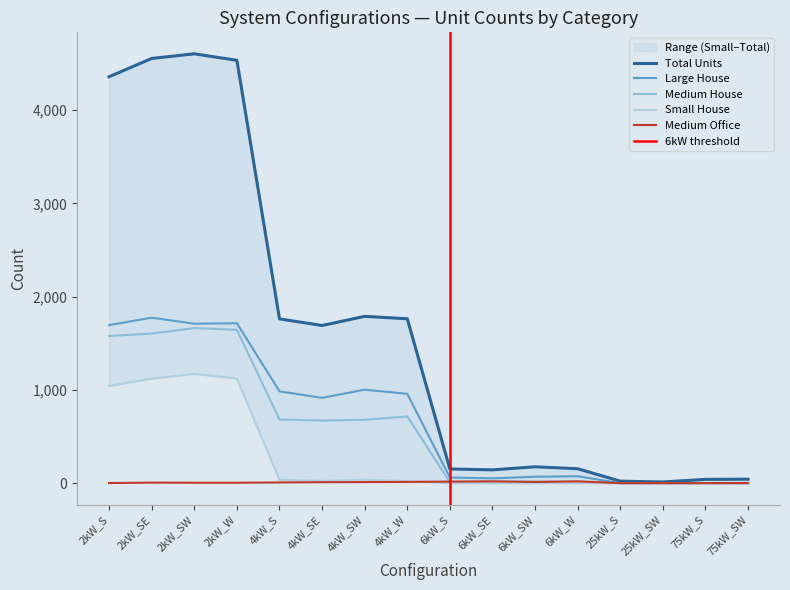

Rank the categories by Total Units value from highest to lowest.

2kW_SW, 2kW_SE, 2kW_W, 2kW_S, 4kW_SW, 4kW_W, 4kW_S, 4kW_SE, 6kW_SW, 6kW_W, 6kW_S, 6kW_SE, 75kW_SW, 75kW_S, 25kW_S, 25kW_SW